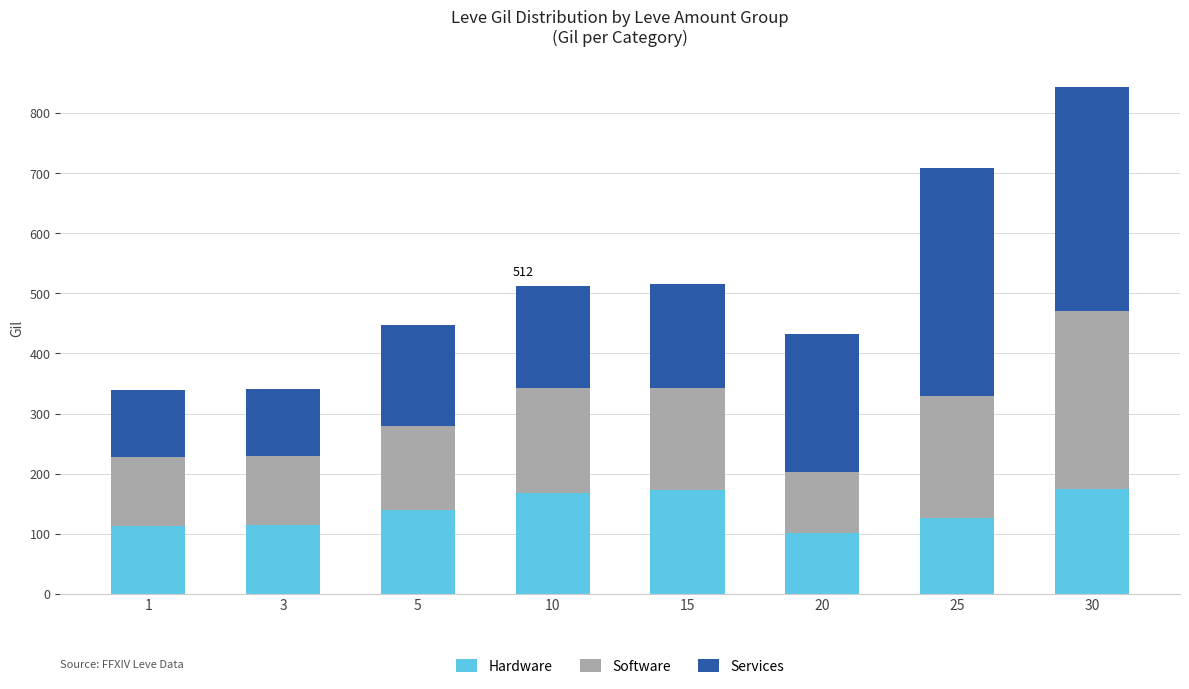

What is the value of the Hardware bar at the 1st from the left?

113